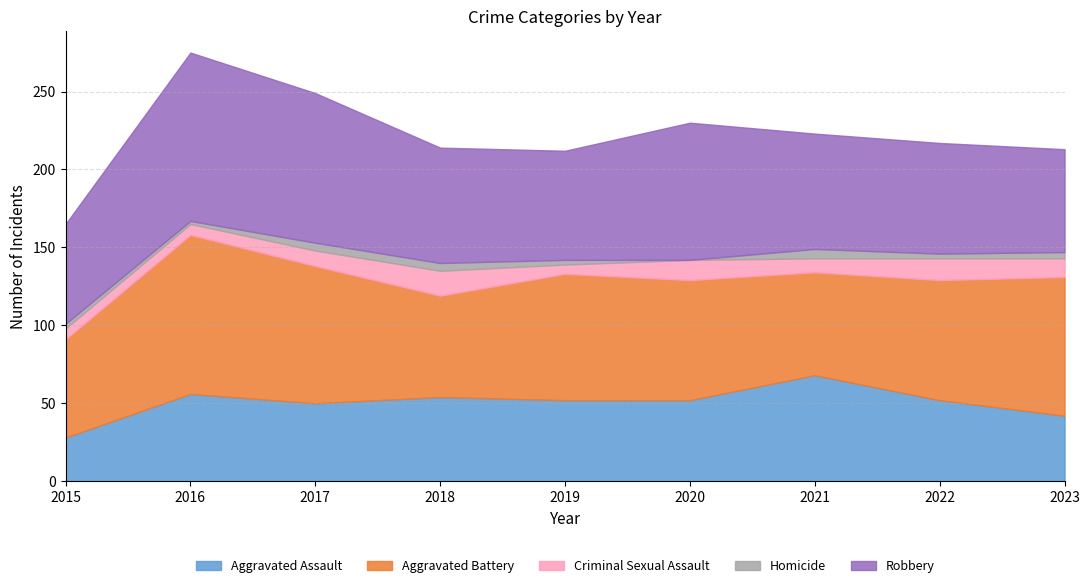

What are all the series names shown in the legend?

Aggravated Assault, Aggravated Battery, Criminal Sexual Assault, Homicide, Robbery